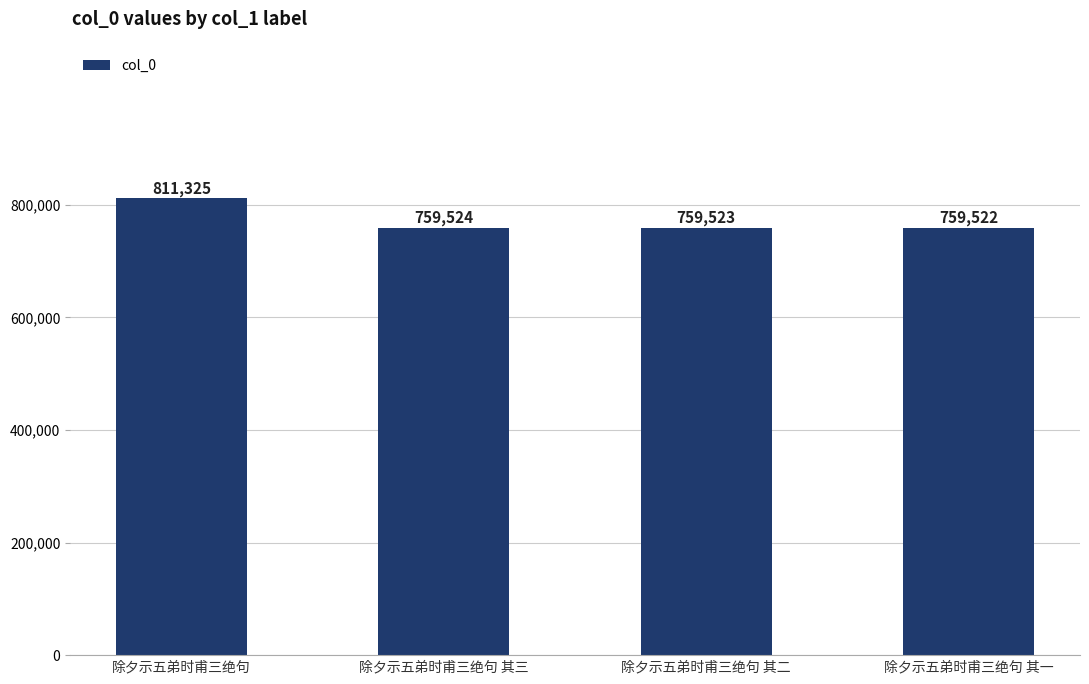

Rank the categories by value from lowest to highest.

除夕示五弟时甫三绝句 其一, 除夕示五弟时甫三绝句 其二, 除夕示五弟时甫三绝句 其三, 除夕示五弟时甫三绝句